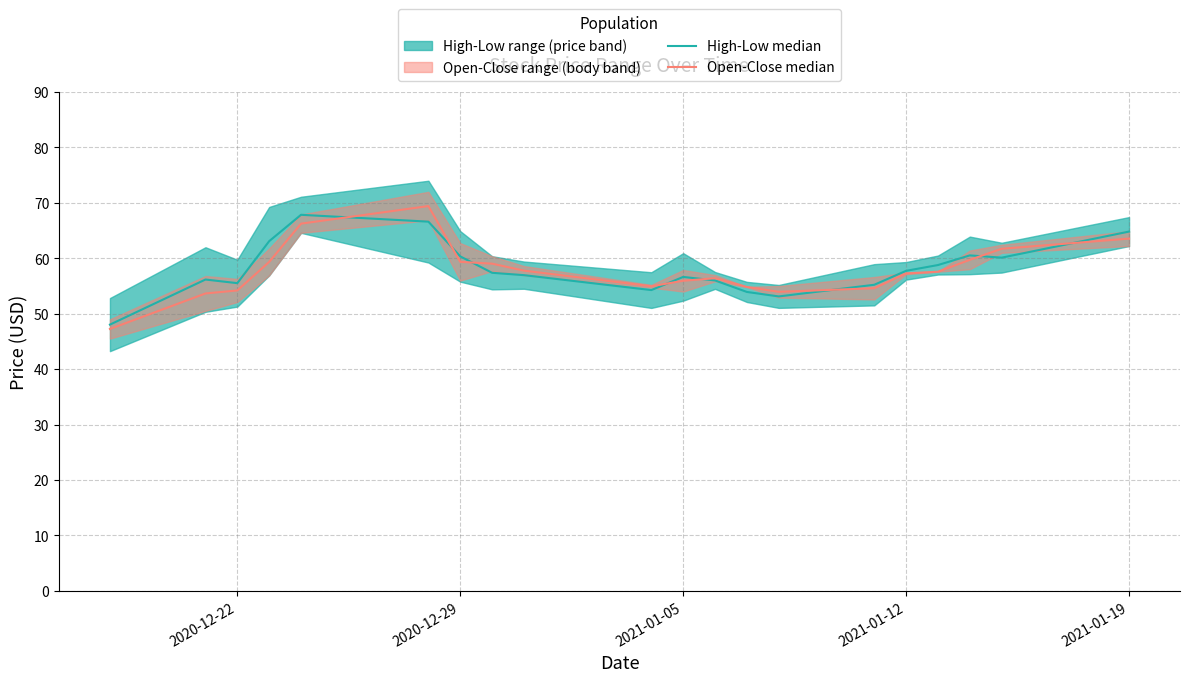

How many data points does each series have?

20